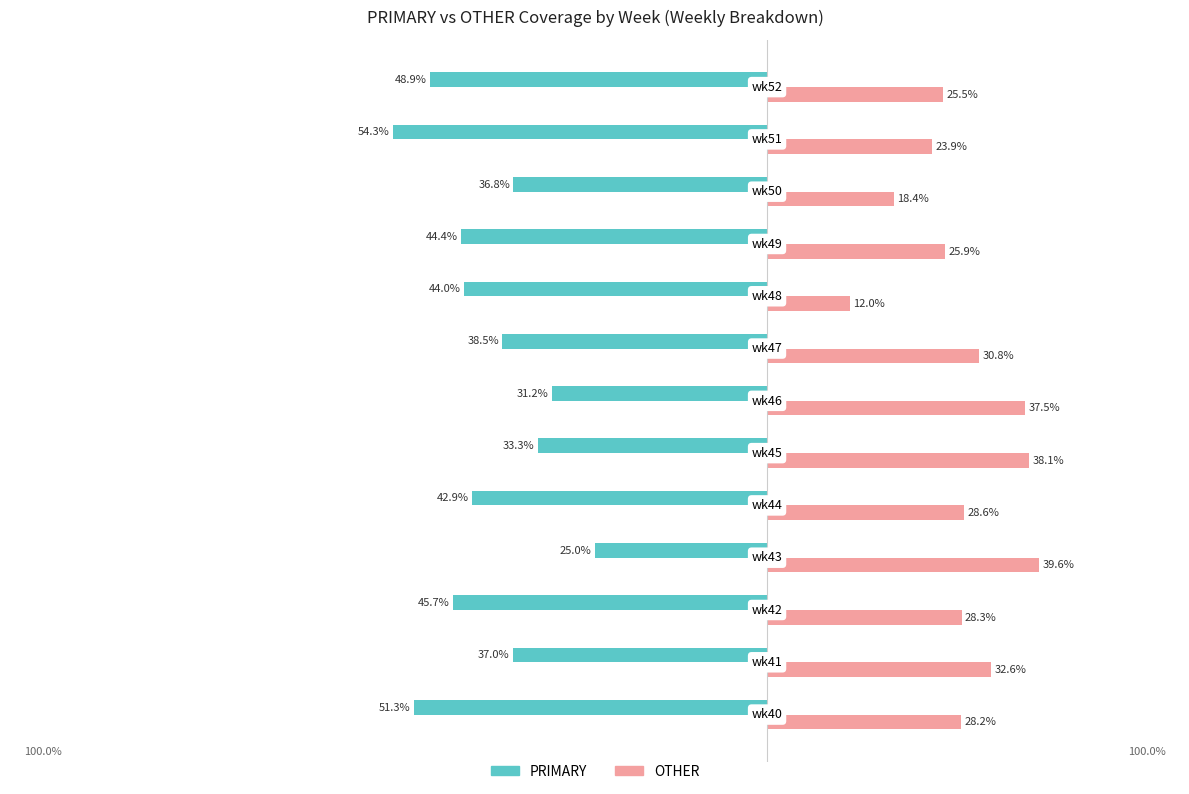

What are all the series names shown in the legend?

PRIMARY, OTHER